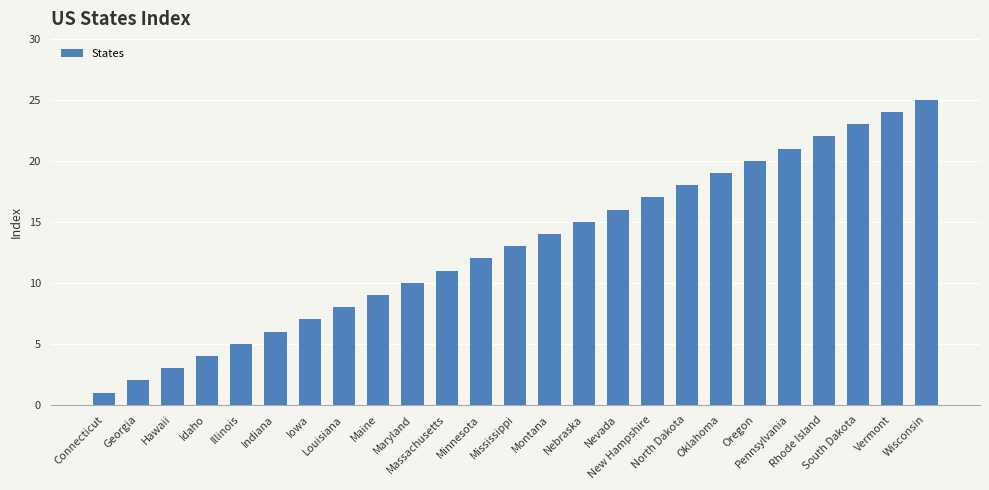

The chart shows a value of 25 at Wisconsin. True or false?

True